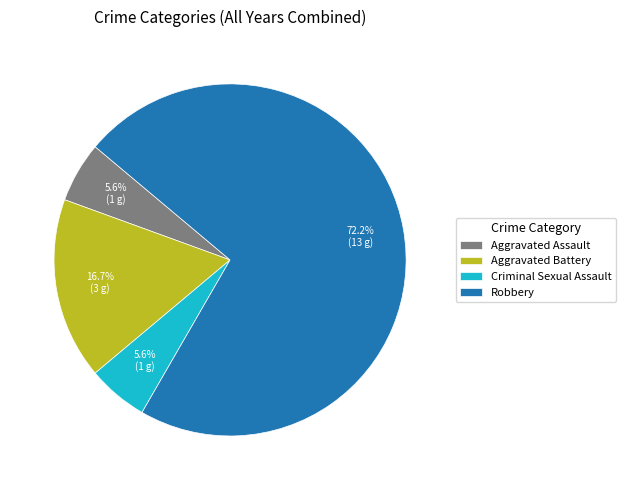

How many slices are in this pie chart?

4